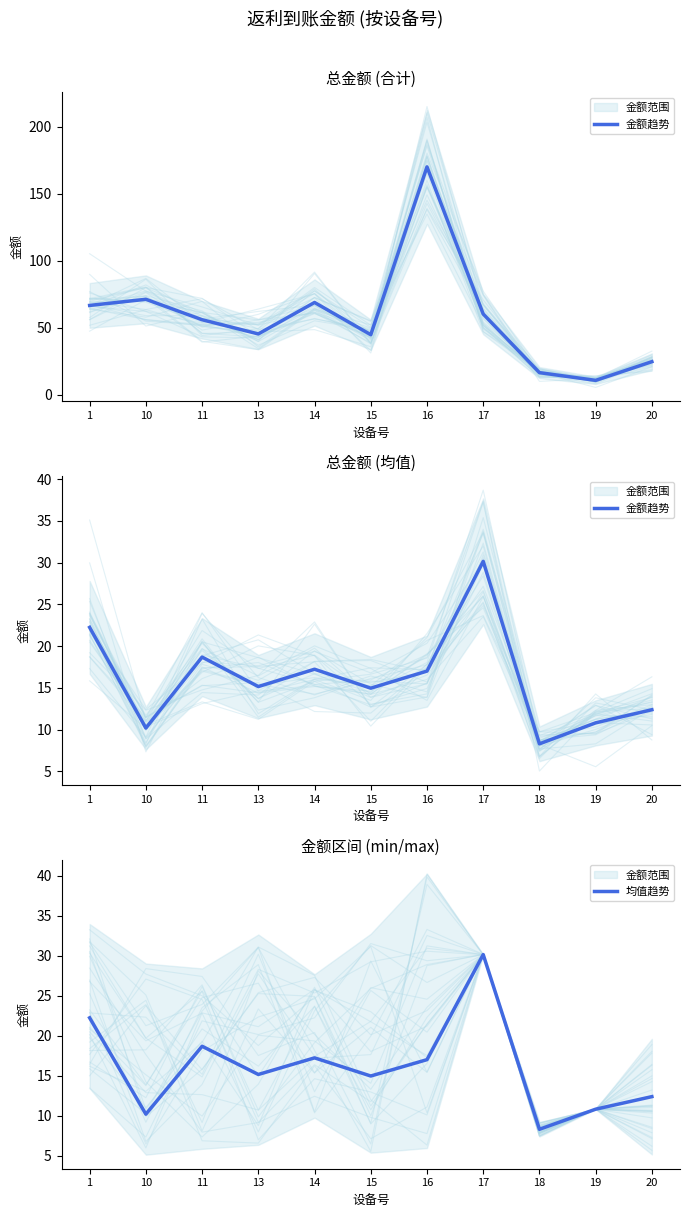

In 金额趋势, how many points are higher than both neighbors (excluding endpoints)?

3